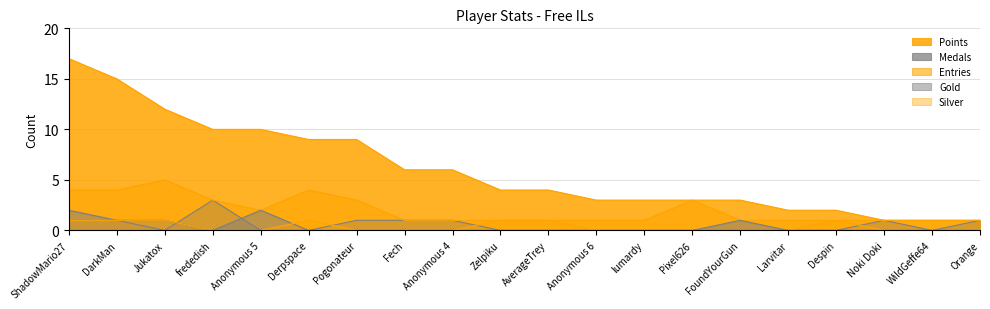

Reading left to right, extract all data points from this chart.

Points: 17	15	12	10	10	9	9	6	6	4	4	3	3	3	3	2	2	1	1	1
Medals: 1	1	0	3	0	0	1	1	1	0	0	0	0	0	0	0	0	1	0	1
Entries: 4	4	5	3	2	4	3	1	1	1	1	1	1	3	1	1	1	1	1	1
Gold: 2	1	1	0	2	0	0	0	0	0	0	0	0	0	1	0	0	0	0	0
Silver: 1	1	1	0	0	1	0	0	0	1	1	0	0	0	0	0	1	0	0	0